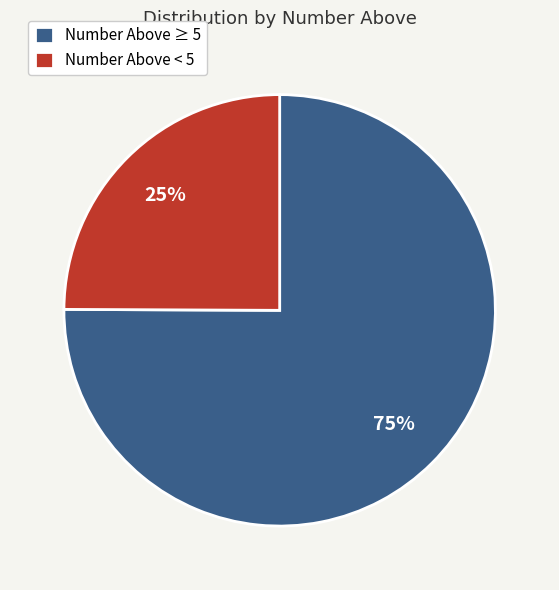

What is the ratio of the value at Number Above ≥ 5 to the value at Number Above < 5?

3.0